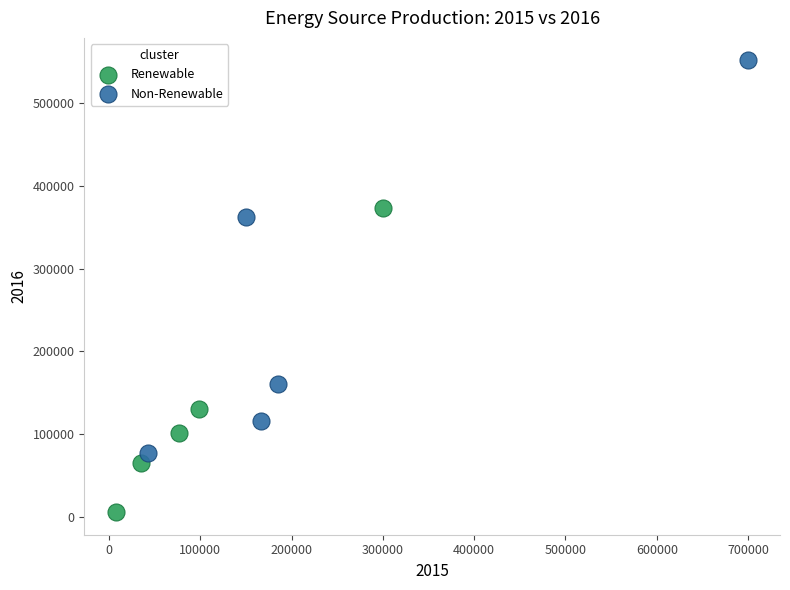

What are all the series names shown in the legend?

Renewable, Non-Renewable